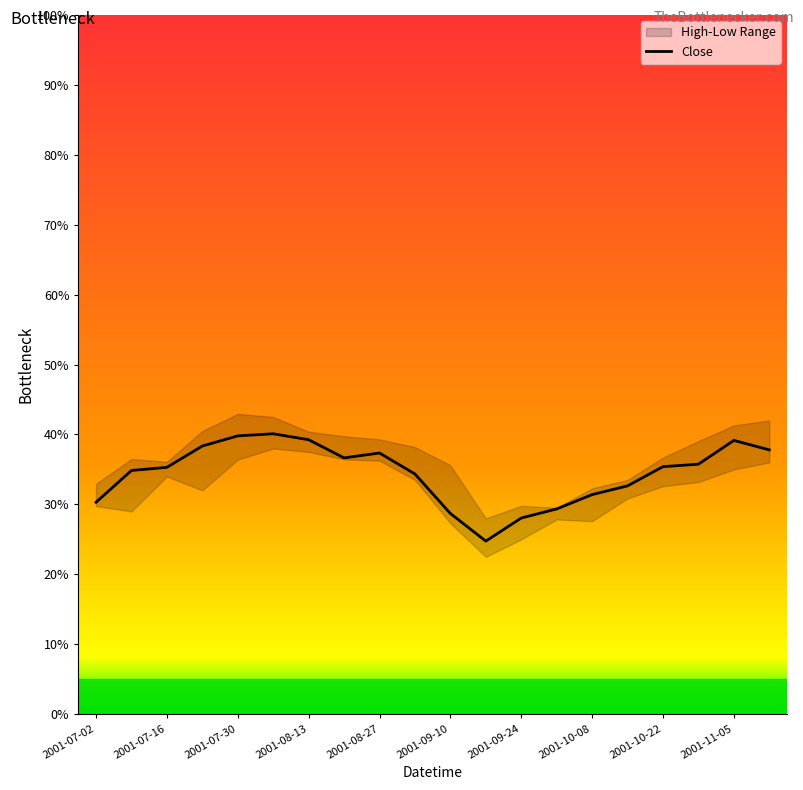

The Close series shows 35.4 at 2001-10-22. True or false?

True